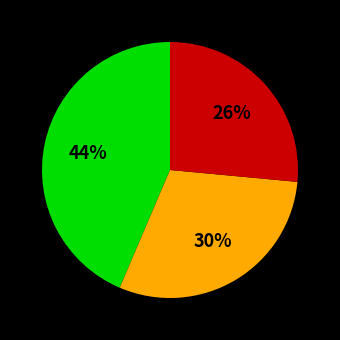

Is there a majority slice in this chart?

No